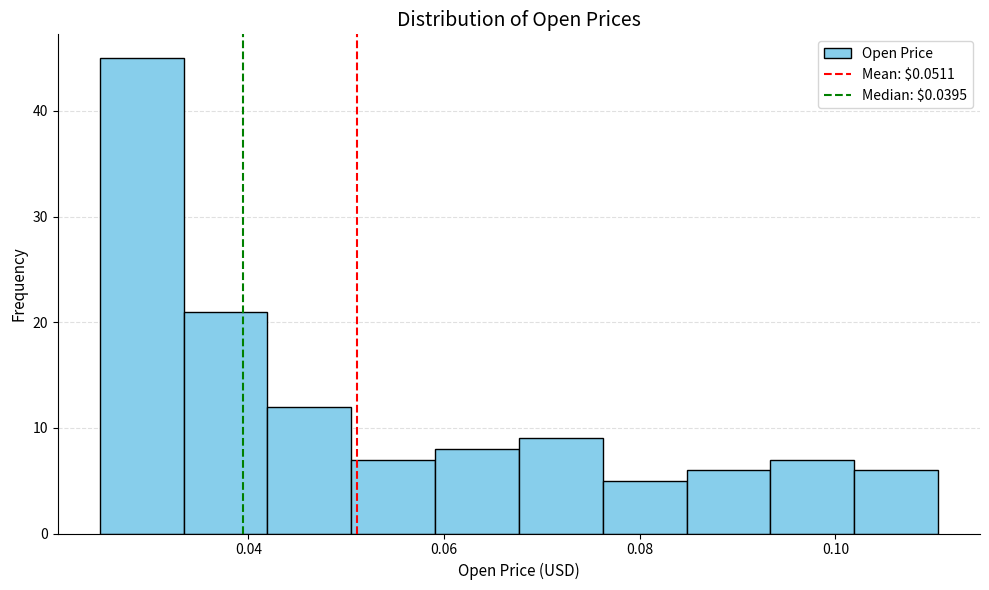

What is the height of the bar covering 0.034 to 0.042 on the x-axis? Neither the bar edges nor the heights are printed on the chart, so give them approximately, as read against the axes.

21